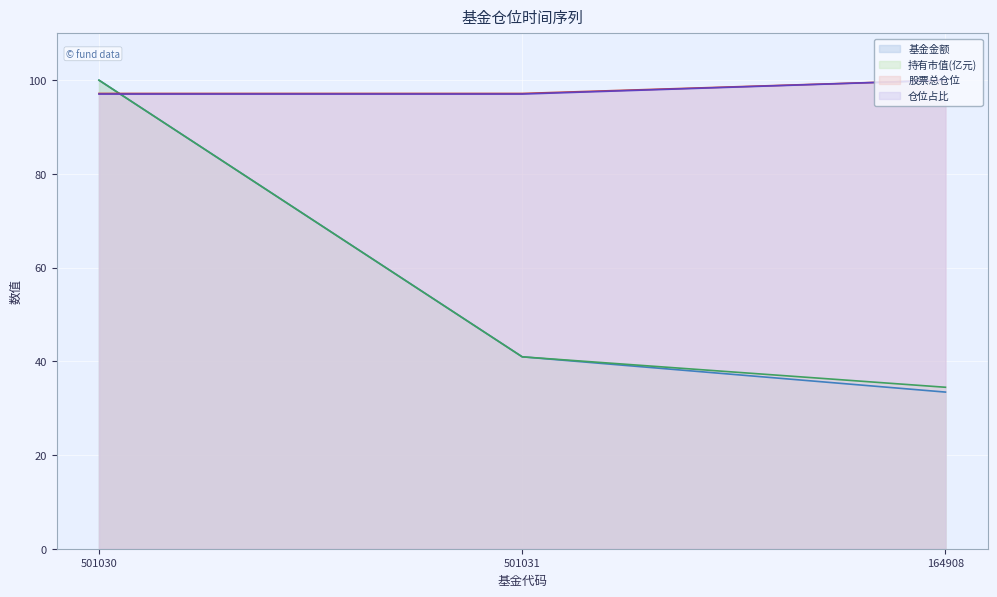

How many lines are shown in the chart?

4